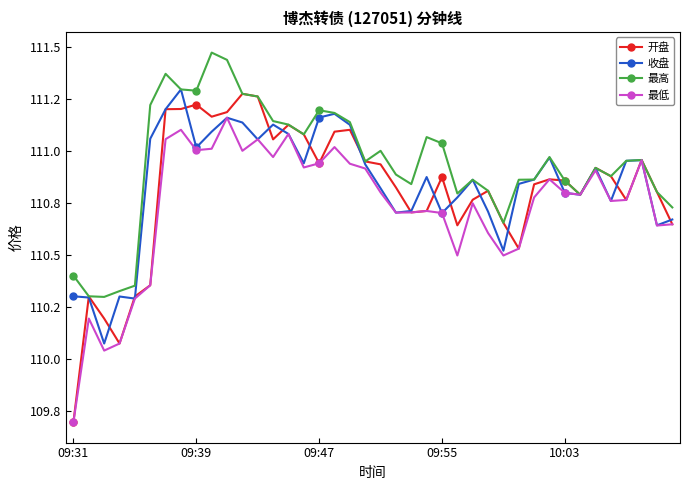

Is this an area chart (filled region under the line)?

No